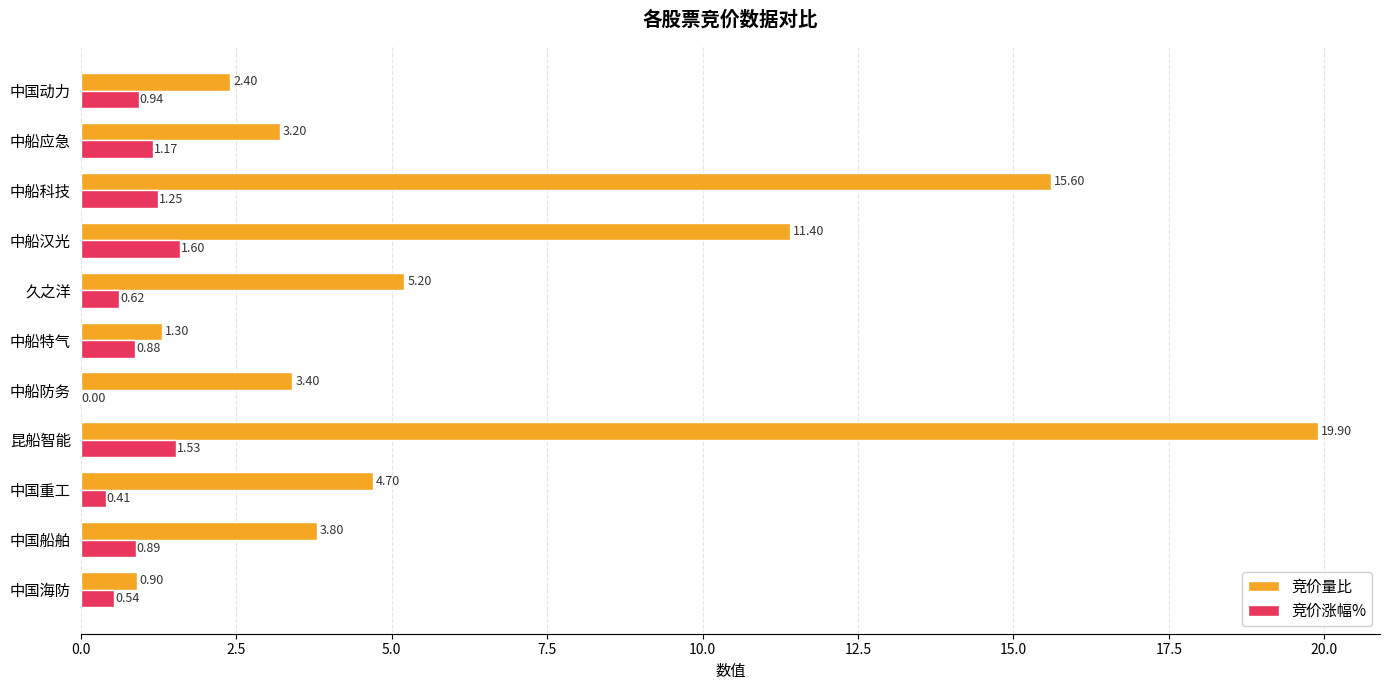

Which series has the widest spread of values?

竞价量比